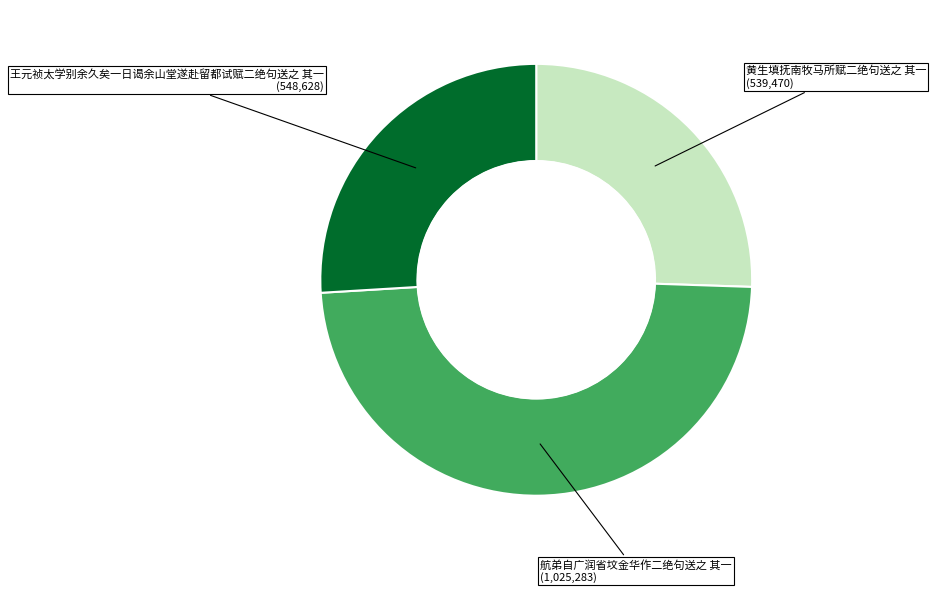

Is there a majority slice in this chart?

No